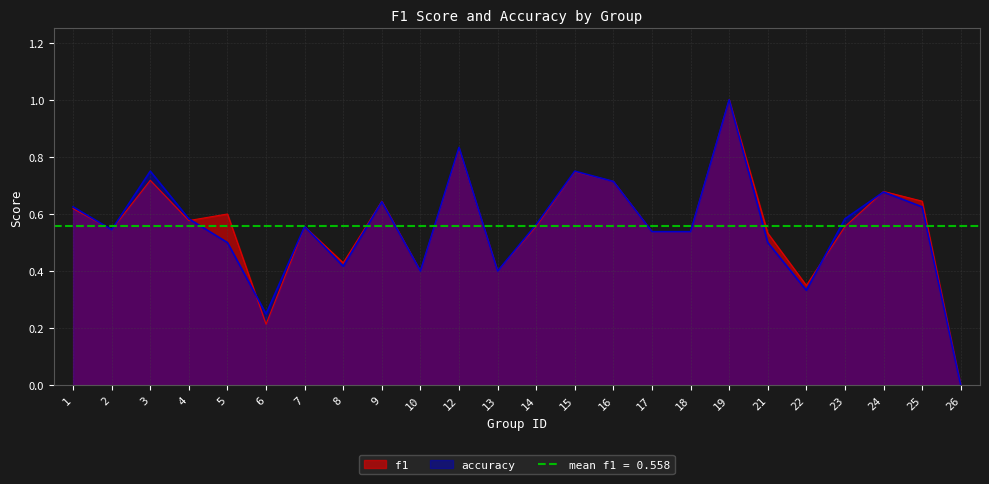

At which category does accuracy reach its first local peak?

3